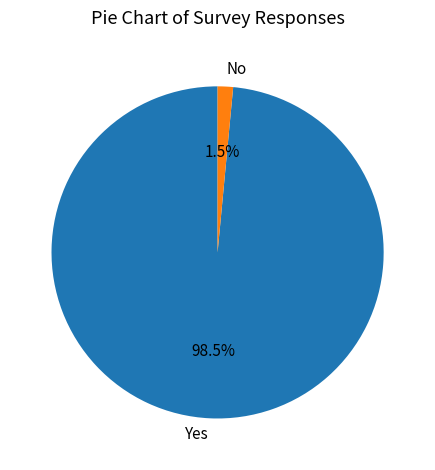

Combined, do No and Yes account for over 50%?

Yes